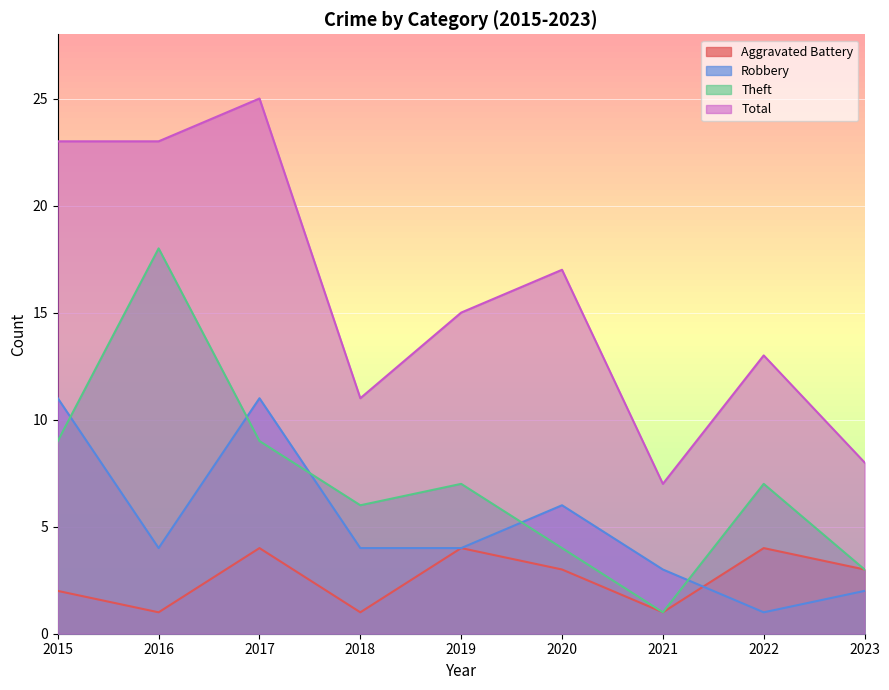

The value of Theft at 2017 is 16. True or false?

False